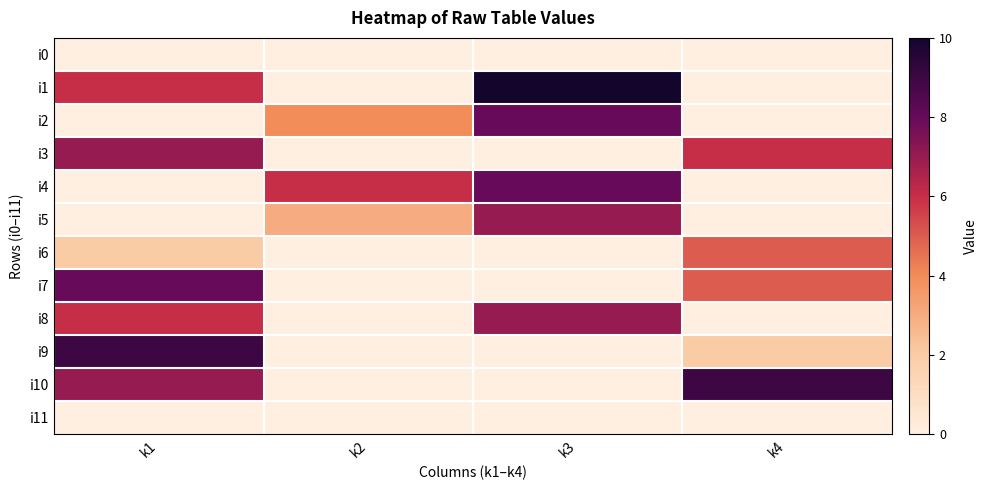

What is the difference between the highest and lowest values at k3?

10